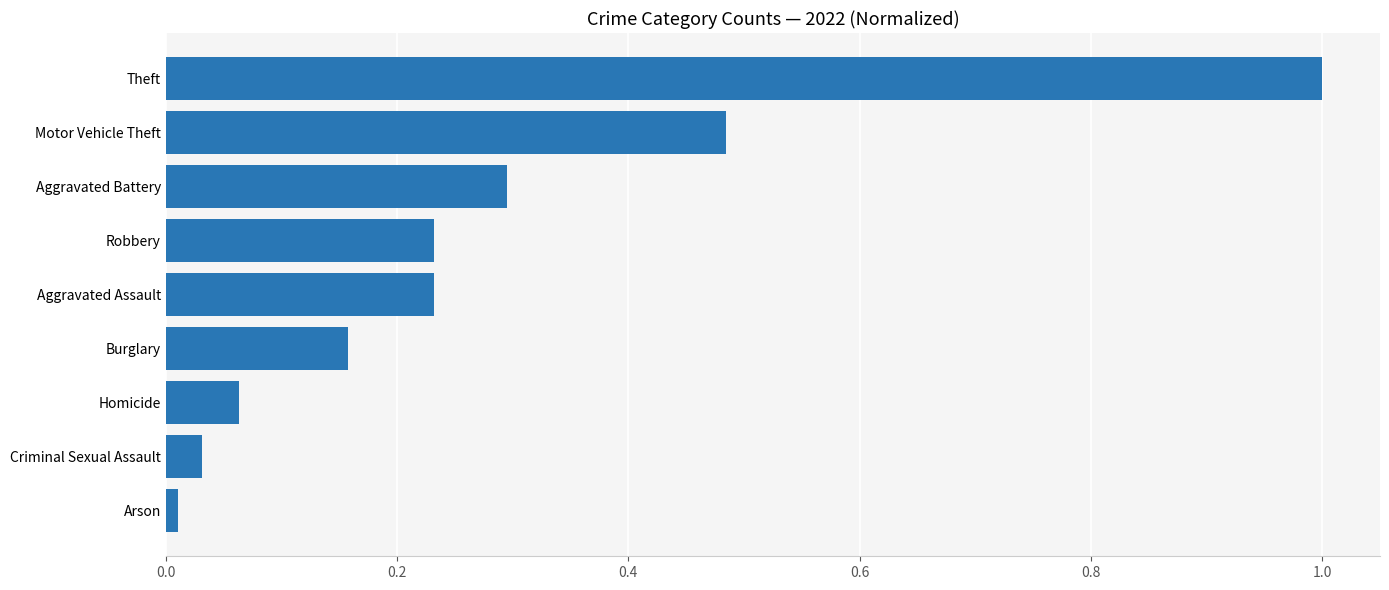

What value does the data have at Aggravated Battery?

0.3